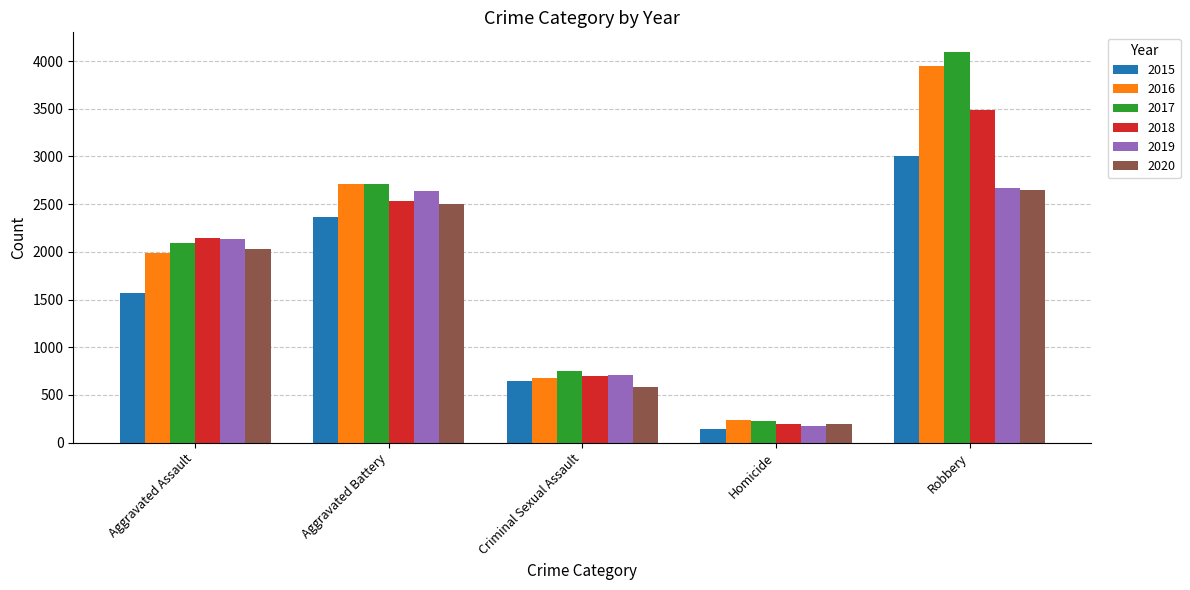

What is the total value across all series at Homicide?

1179